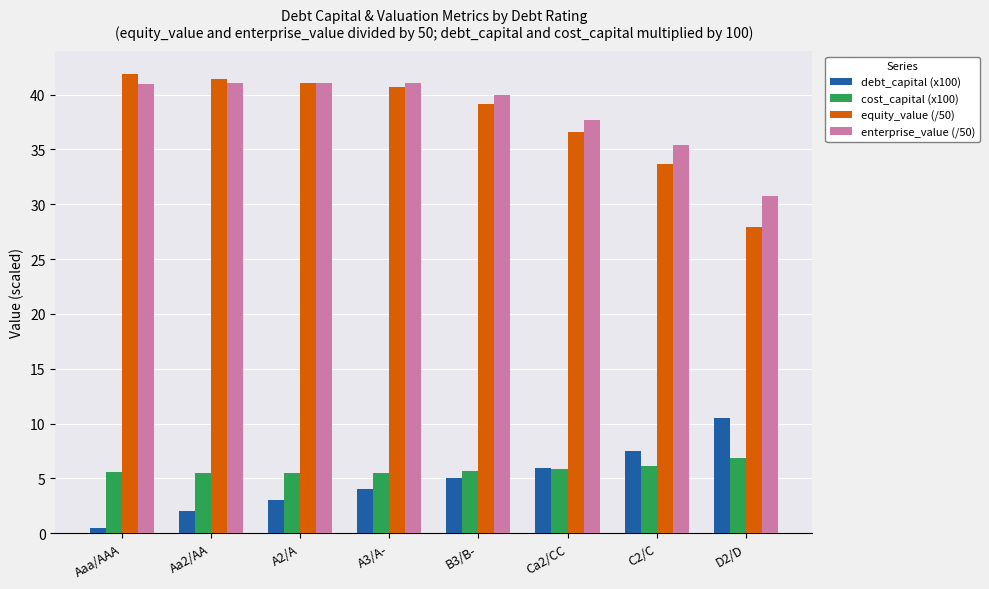

How many values in the debt_capital (x100) series are below 5?

4